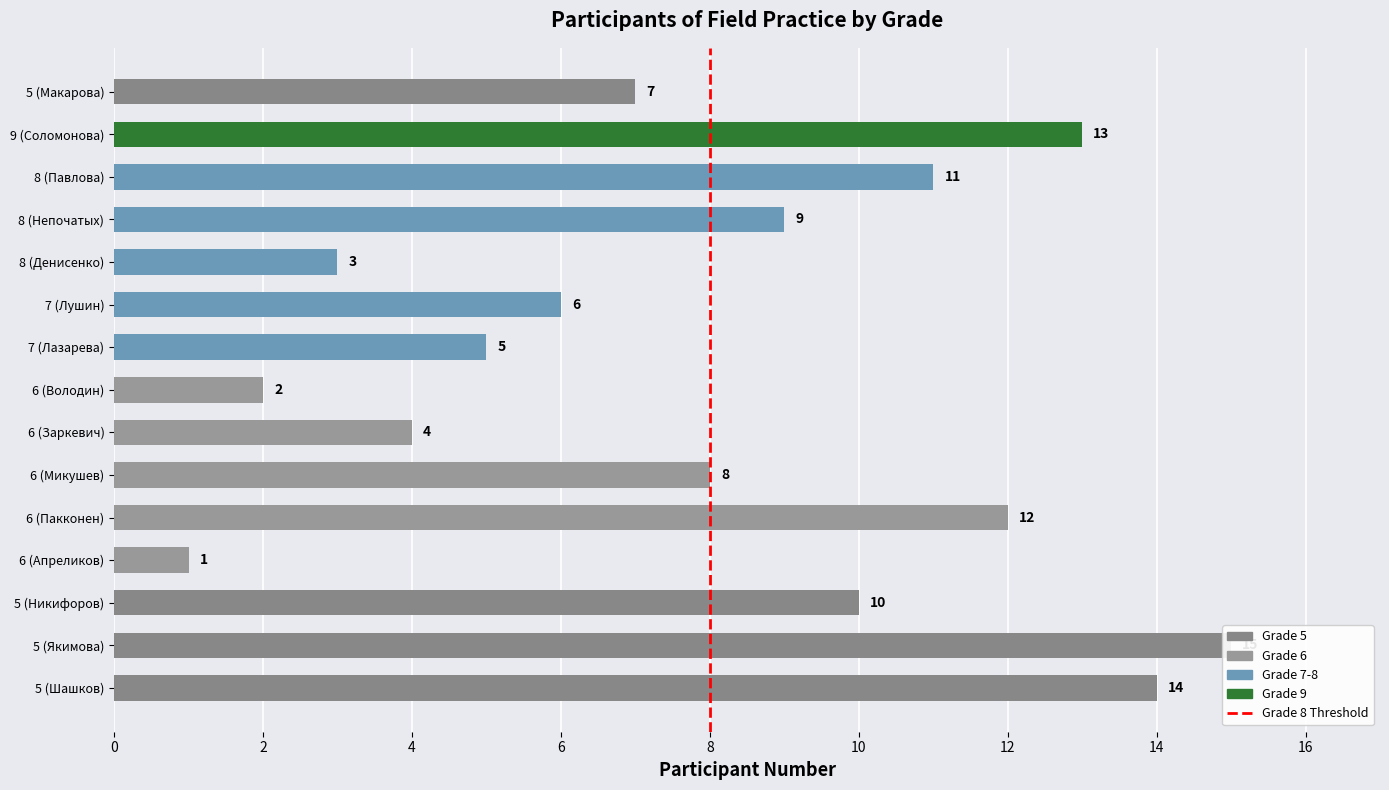

What is the label of the 6th bar from the left?

6 (Микушев)